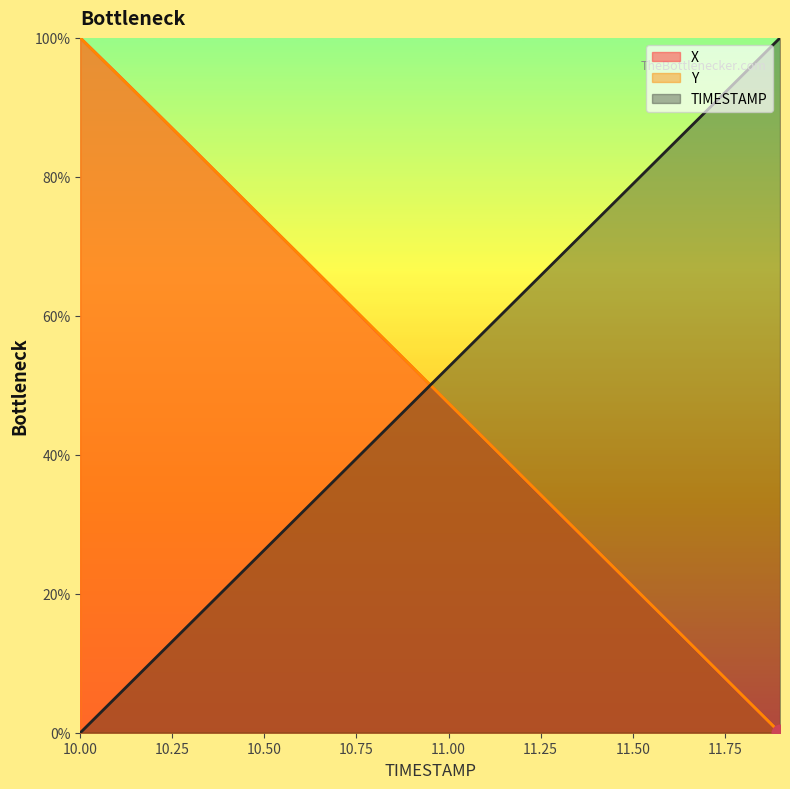

Which series has the widest spread of values?

X